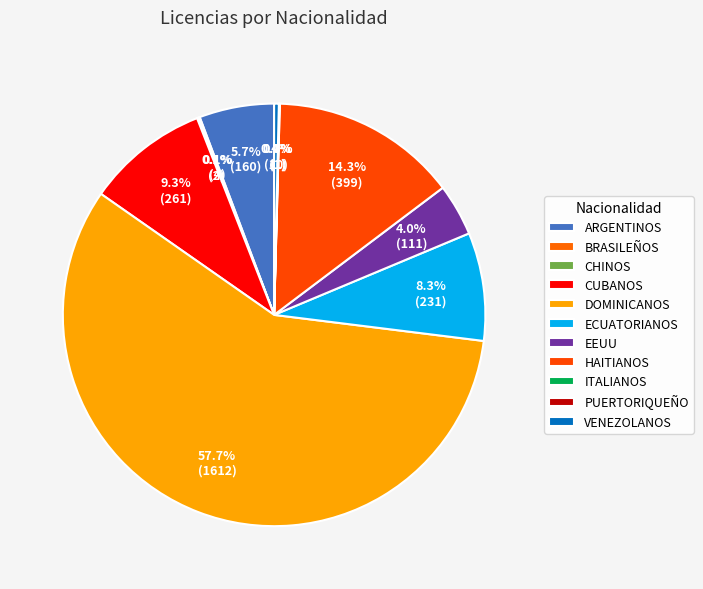

What is the majority slice?

DOMINICANOS